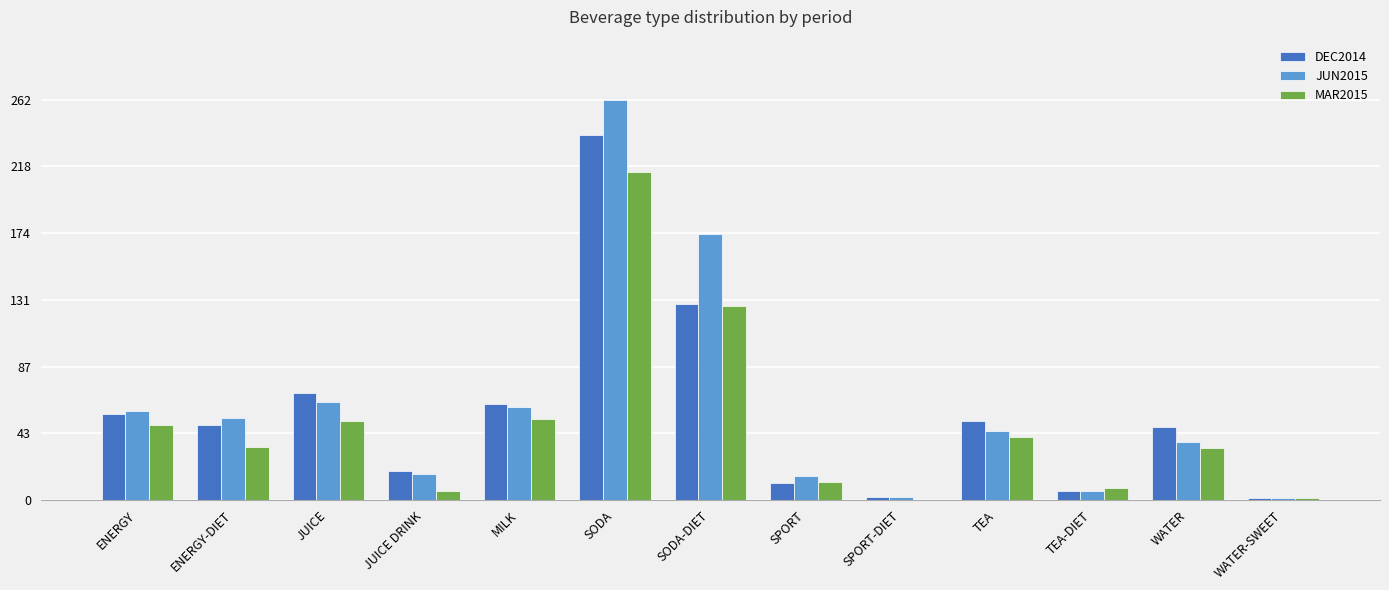

Where does the DEC2014 series first go above 49?

ENERGY